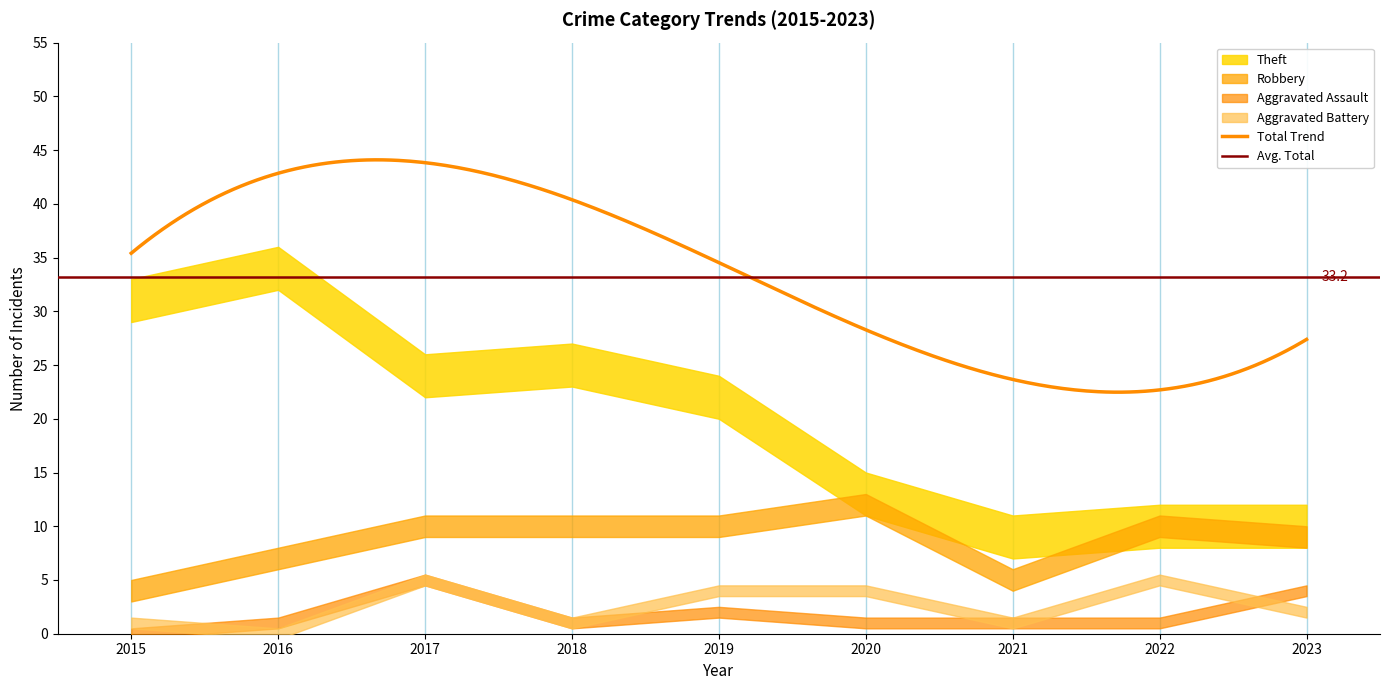

Reading left to right, what are all the values shown in this chart?

Robbery: 4	7	10	10	10	12	5	10	9
Theft: 31	34	24	25	22	13	9	10	10
Aggravated Assault: 0	1	5	1	2	1	1	1	4
Aggravated Battery: 1	0	5	1	4	4	1	5	2
Total: 36	42	44	38	38	31	17	26	27